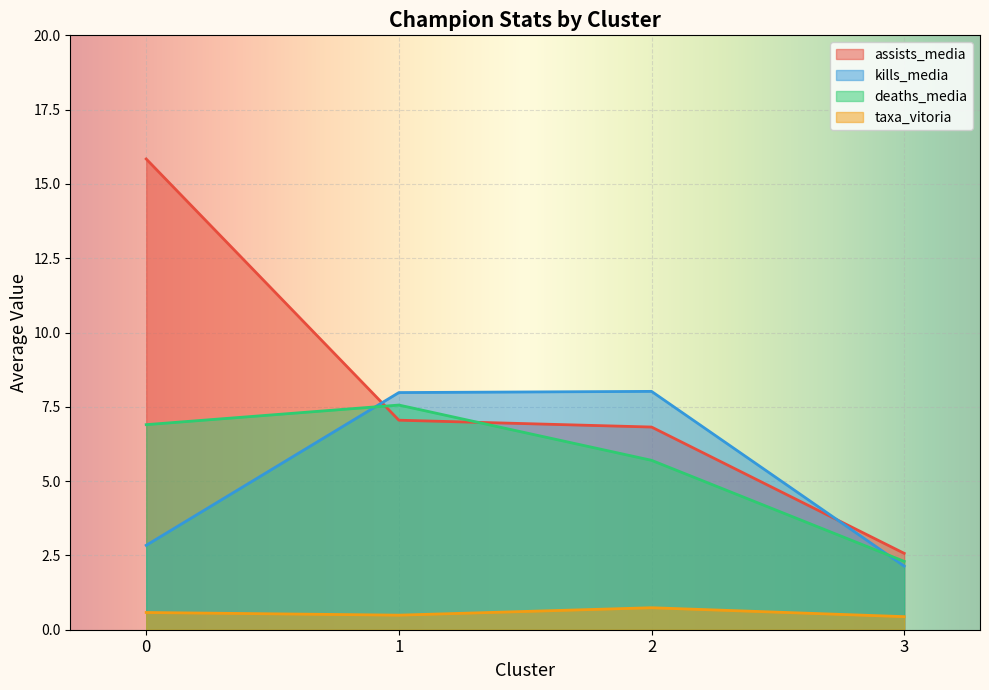

At which category does taxa_vitoria reach its first local valley?

1